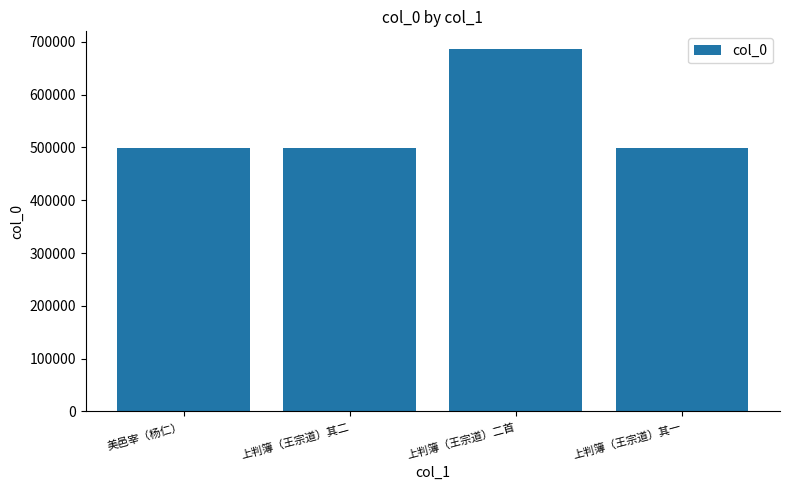

What is the ratio of the value at 美邑宰（杨仁） to the value at 上判簿（王宗道）二首?

0.7